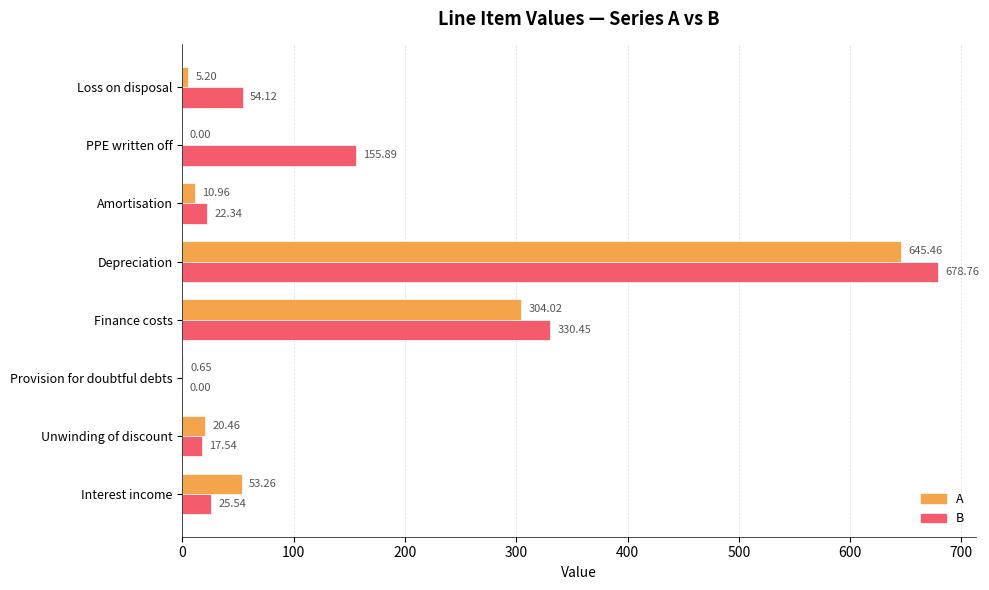

What is the sum of the B values at PPE written off and Loss on disposal?

210.0